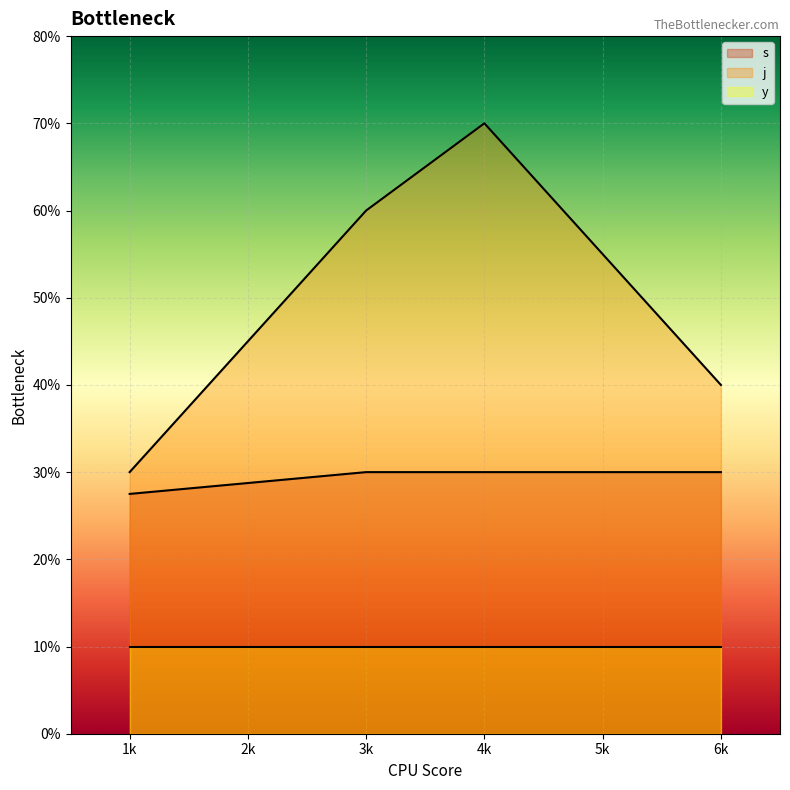

True or false: y and j intersect in this chart.

False